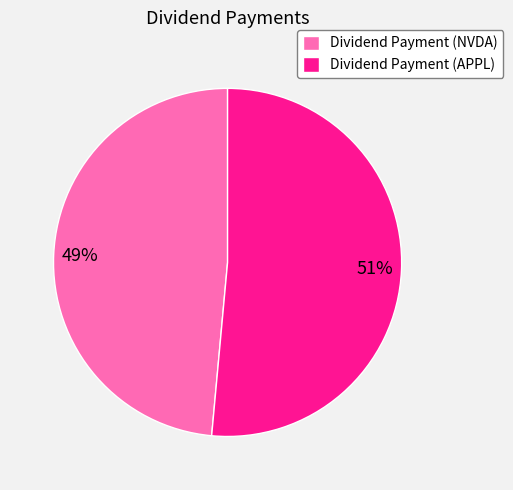

Combined, do Dividend Payment (NVDA) and Dividend Payment (APPL) account for over 50%?

Yes